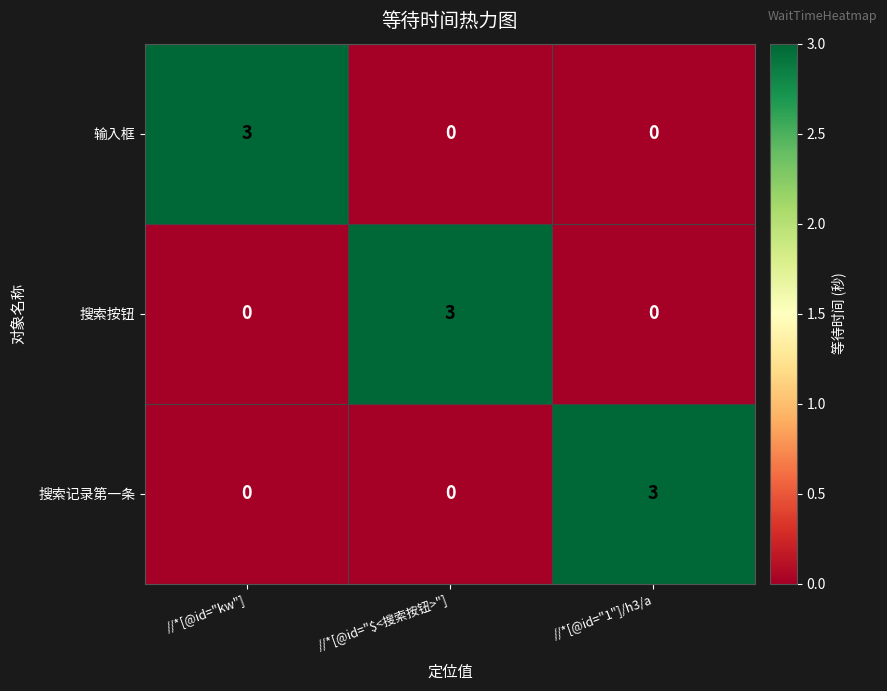

What is the difference between the maximum and second lowest values in the 搜索按钮 series?

3